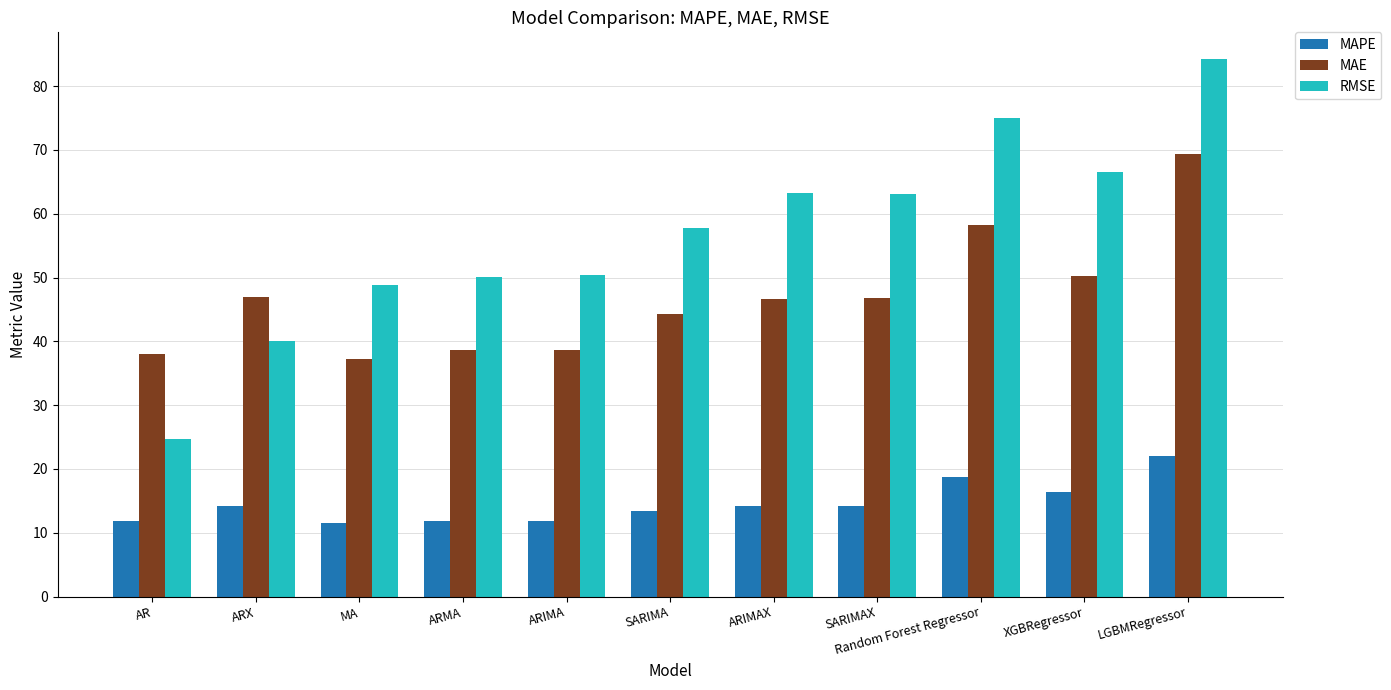

Which series changed the most between Random Forest Regressor and XGBRegressor?

RMSE